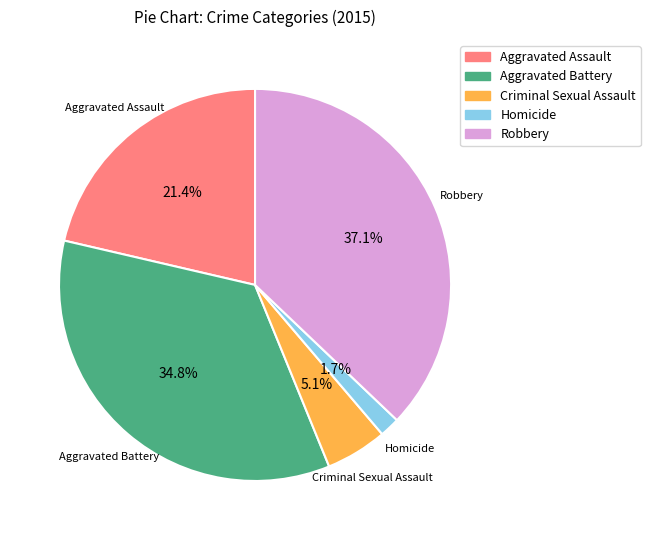

Does Aggravated Battery represent more than half of the total?

No